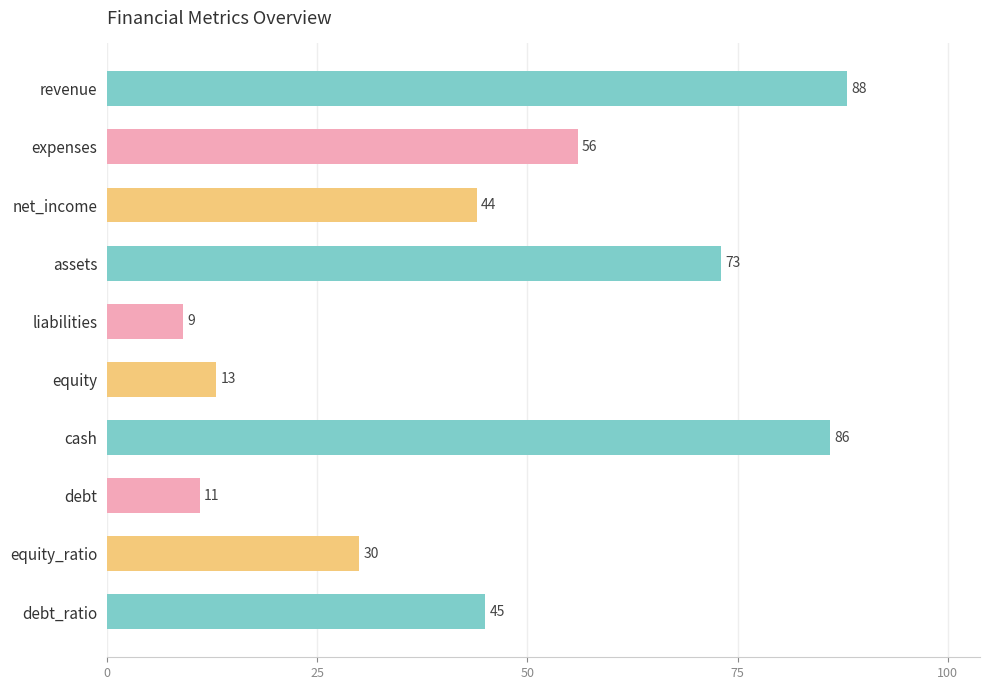

At which label is the value closest to 48?

debt_ratio